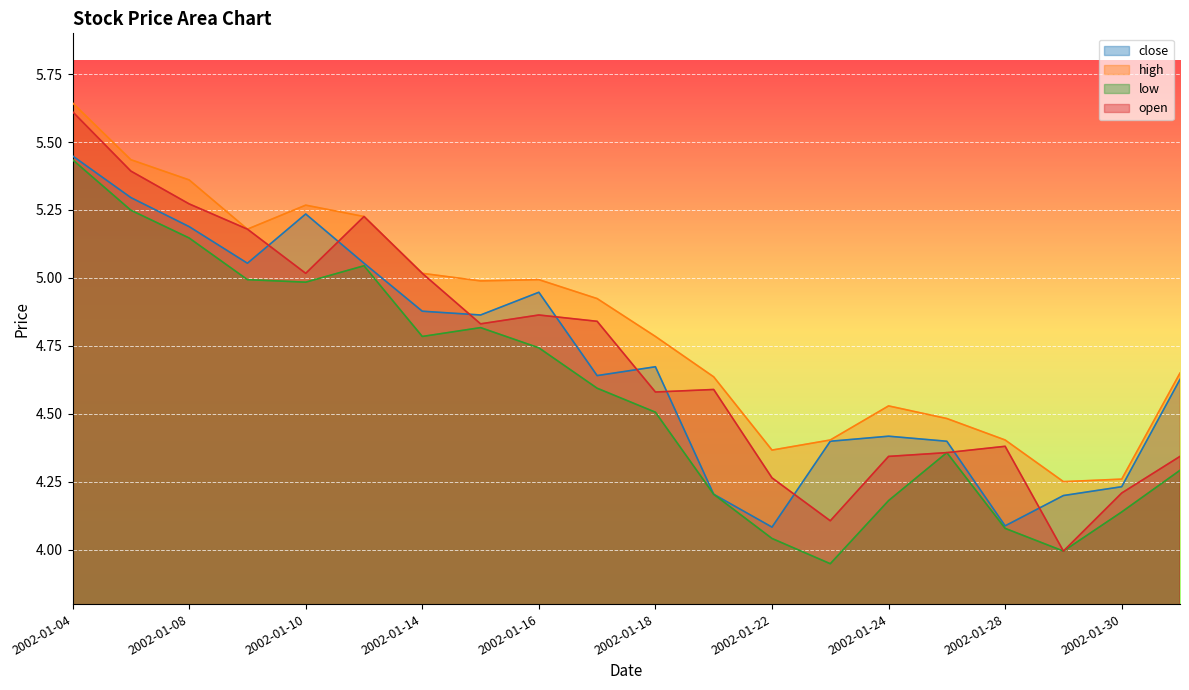

Rank the series by their maximum value, from lowest to highest.

low, close, open, high